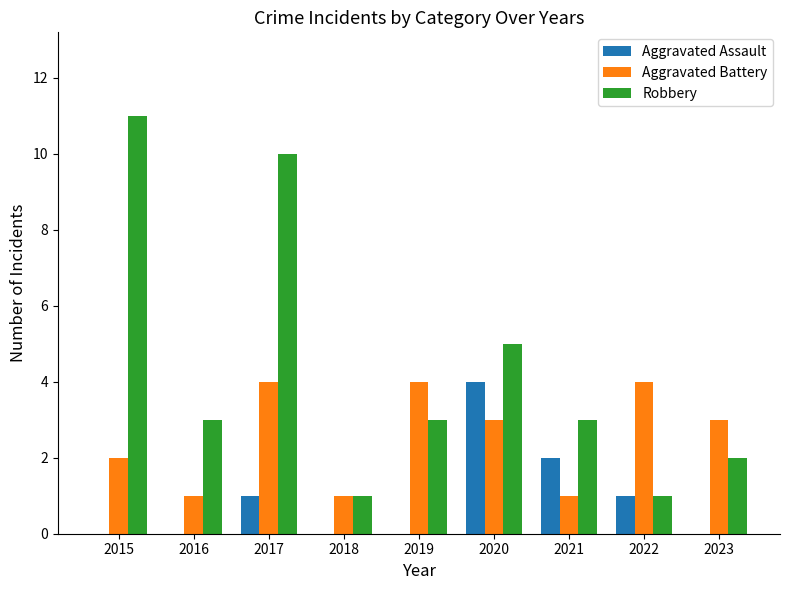

What is the maximum value shown in the chart?

11